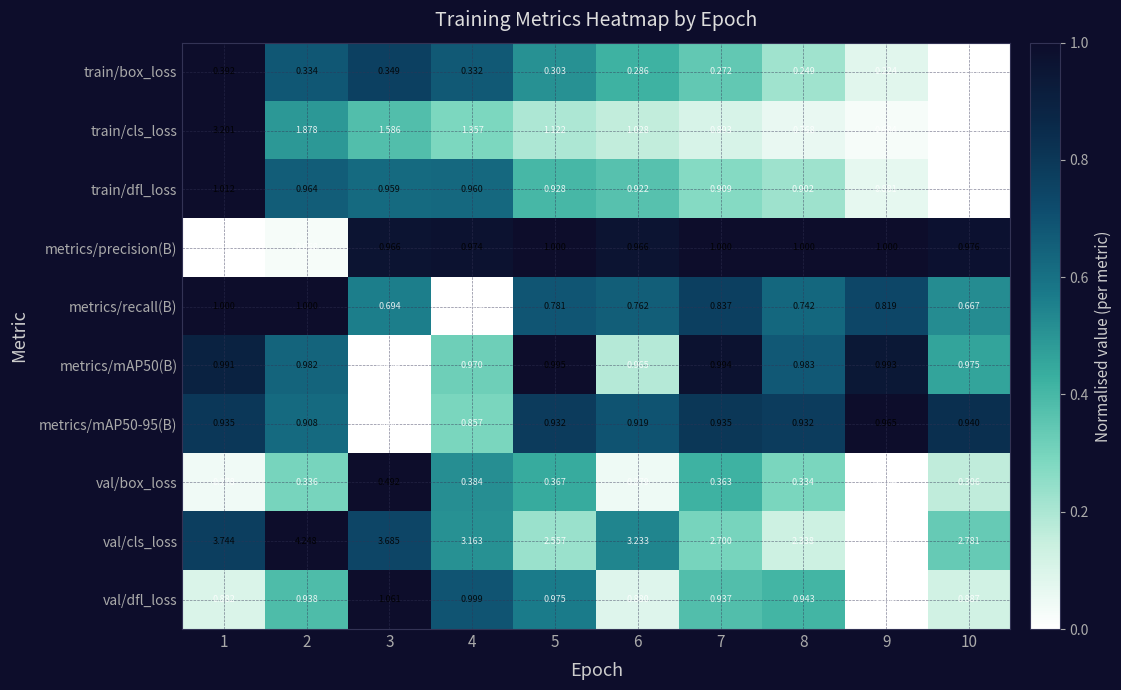

Which series has the widest spread of values?

train/cls_loss